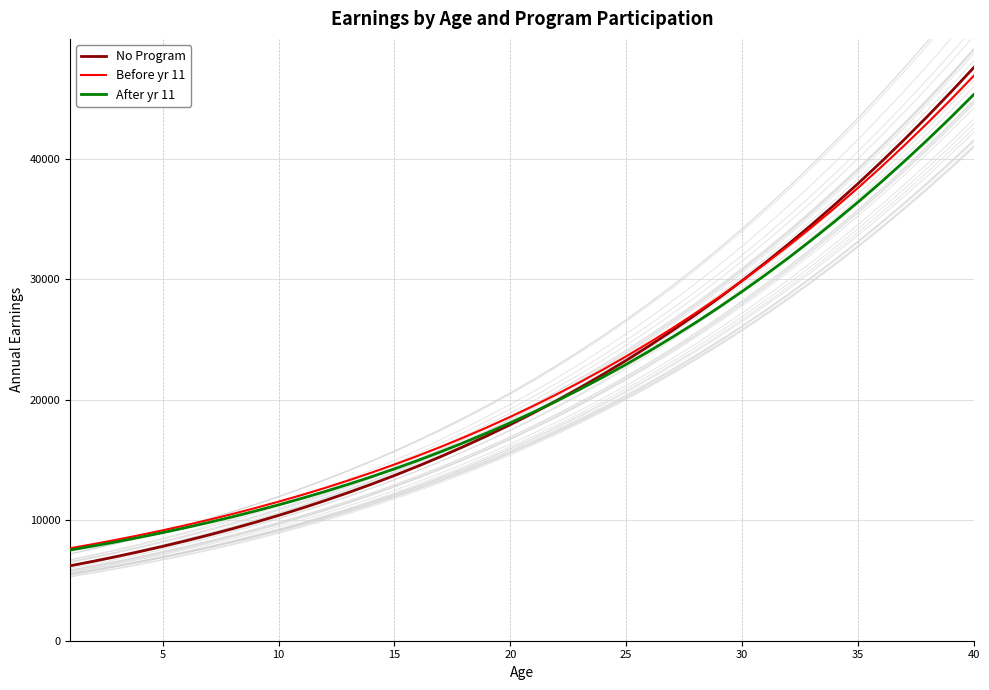

What is the minimum value for Before yr 11?

7671.4